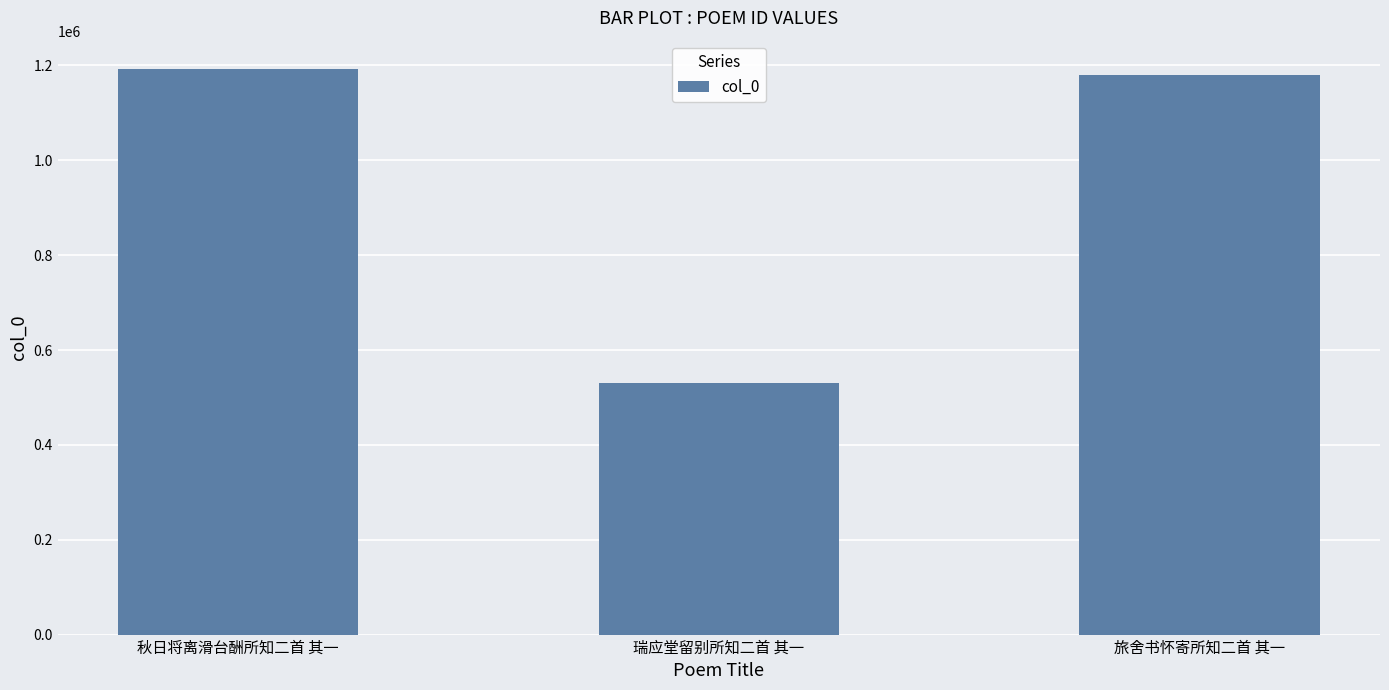

List the labels in order of value, smallest first.

瑞应堂留别所知二首 其一, 旅舍书怀寄所知二首 其一, 秋日将离滑台酬所知二首 其一